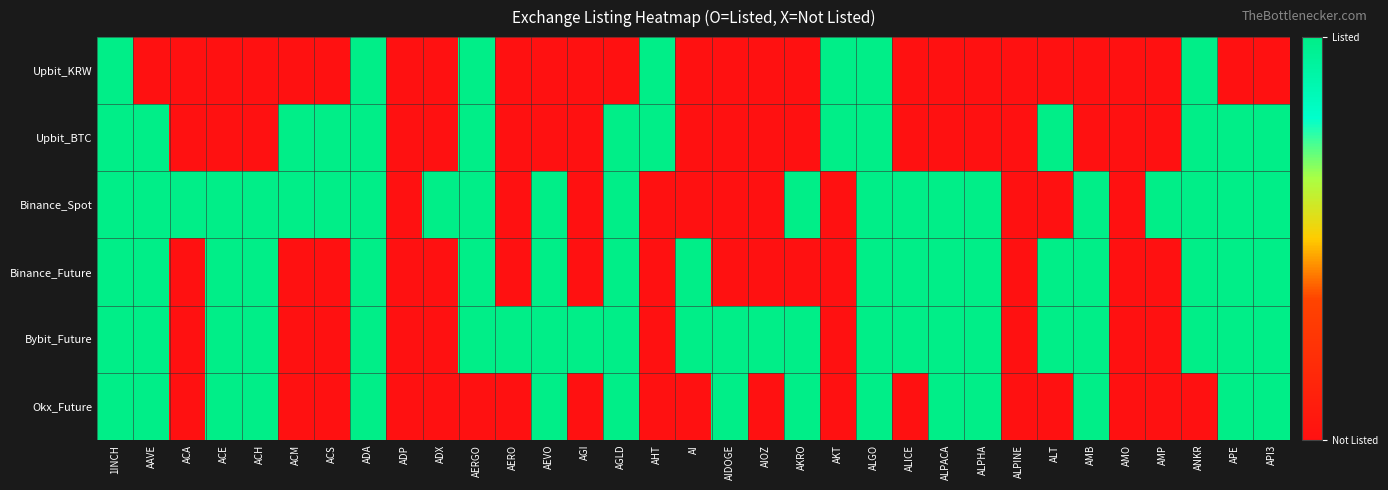

How many series are shown in this chart?

6